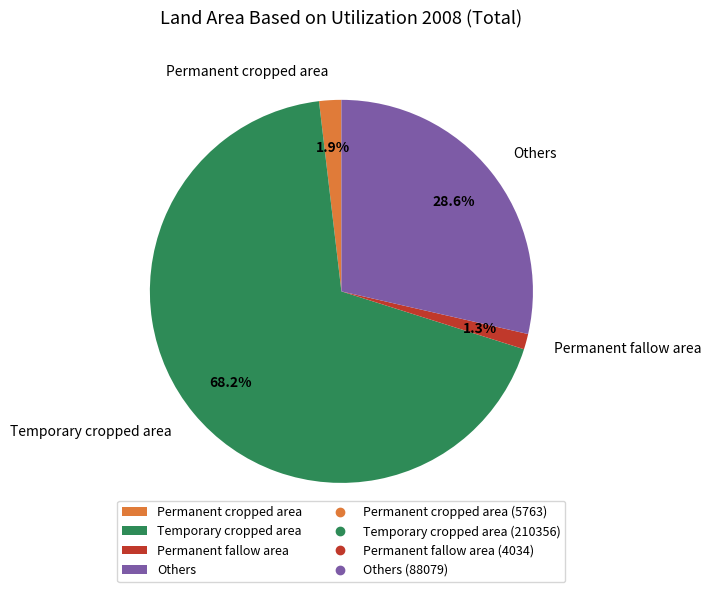

To the nearest percent, what portion does Others represent?

29%